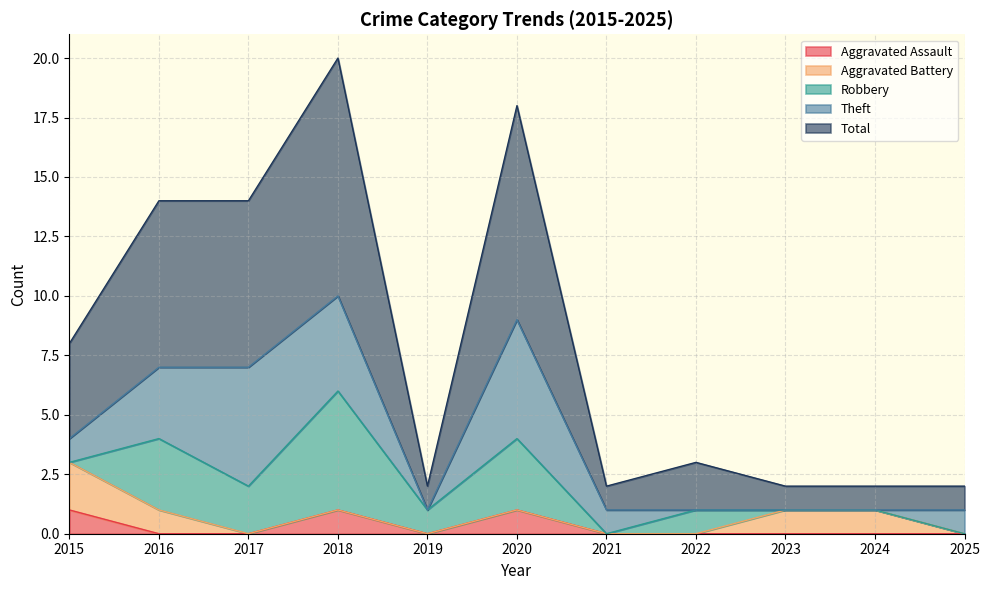

True or false: Aggravated Assault and Theft intersect in this chart.

False